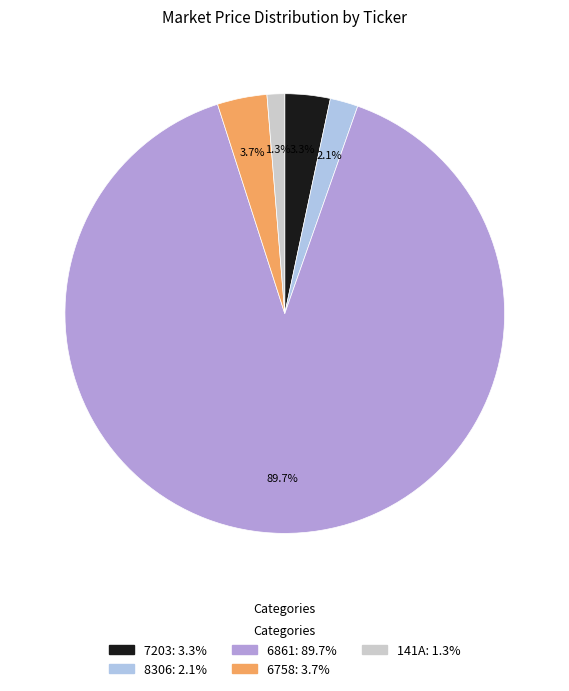

What percentage is the 141A slice, to the nearest percent?

1%